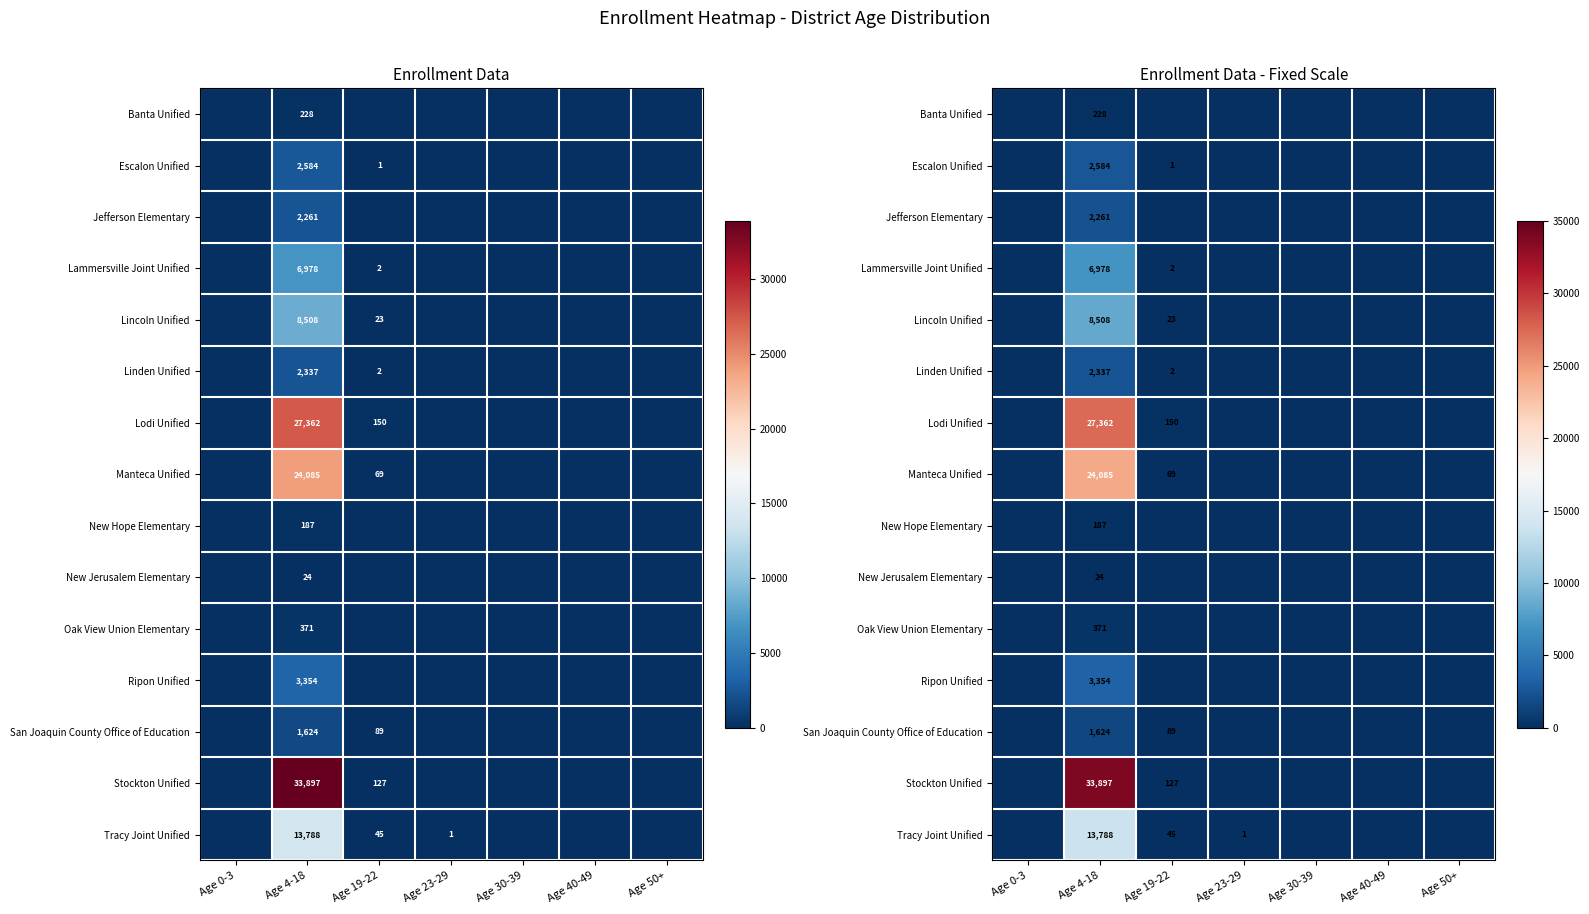

Rank the series by their maximum value, from lowest to highest.

New Jerusalem Elementary, New Hope Elementary, Banta Unified, Oak View Union Elementary, San Joaquin County Office of Education, Jefferson Elementary, Linden Unified, Escalon Unified, Ripon Unified, Lammersville Joint Unified, Lincoln Unified, Tracy Joint Unified, Manteca Unified, Lodi Unified, Stockton Unified